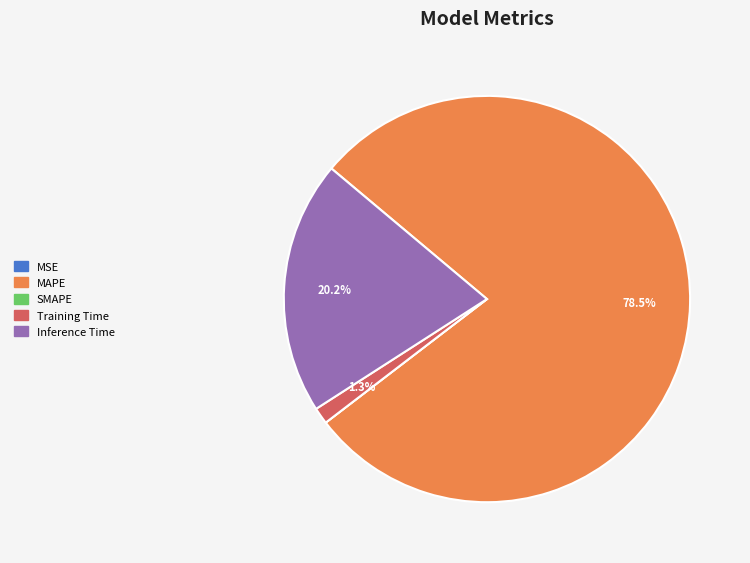

Which category has the biggest portion of the pie?

MAPE